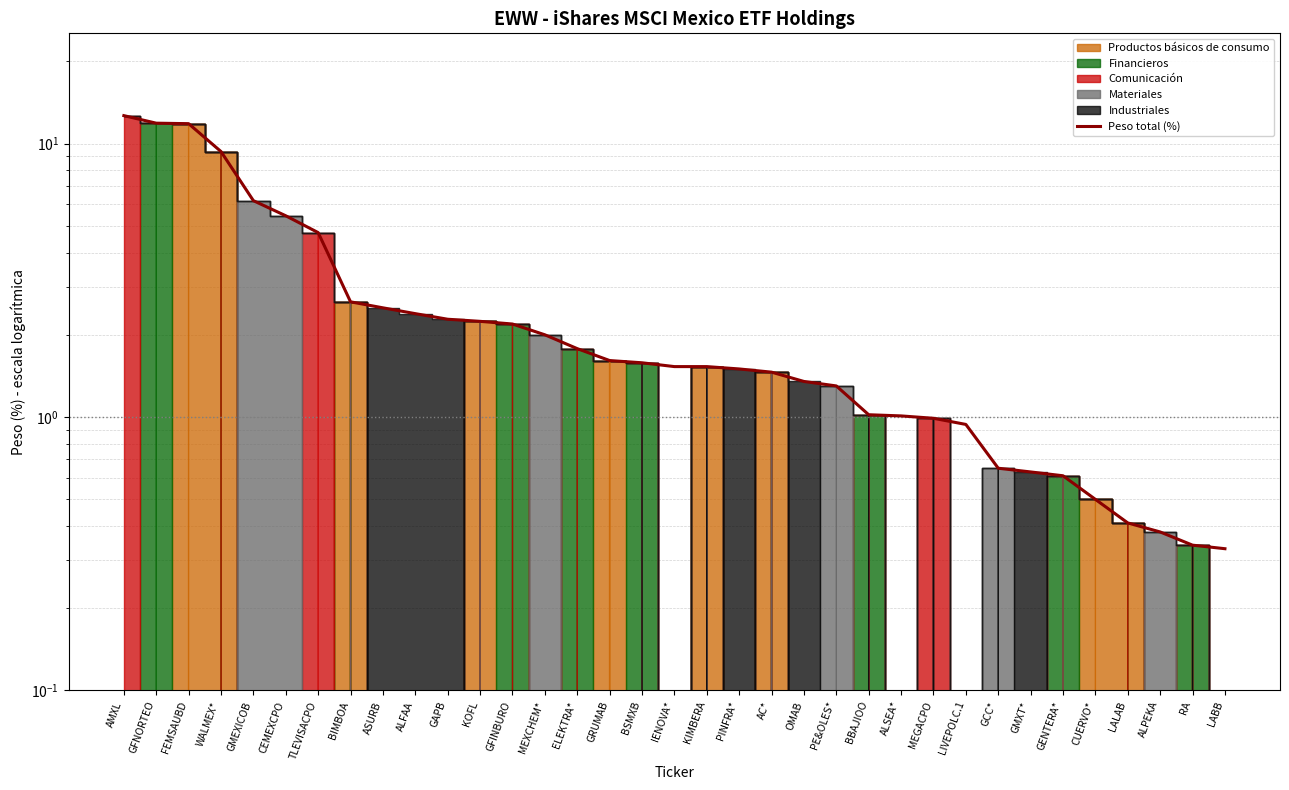

Is it true that the value at LALAB is 0.4?

True